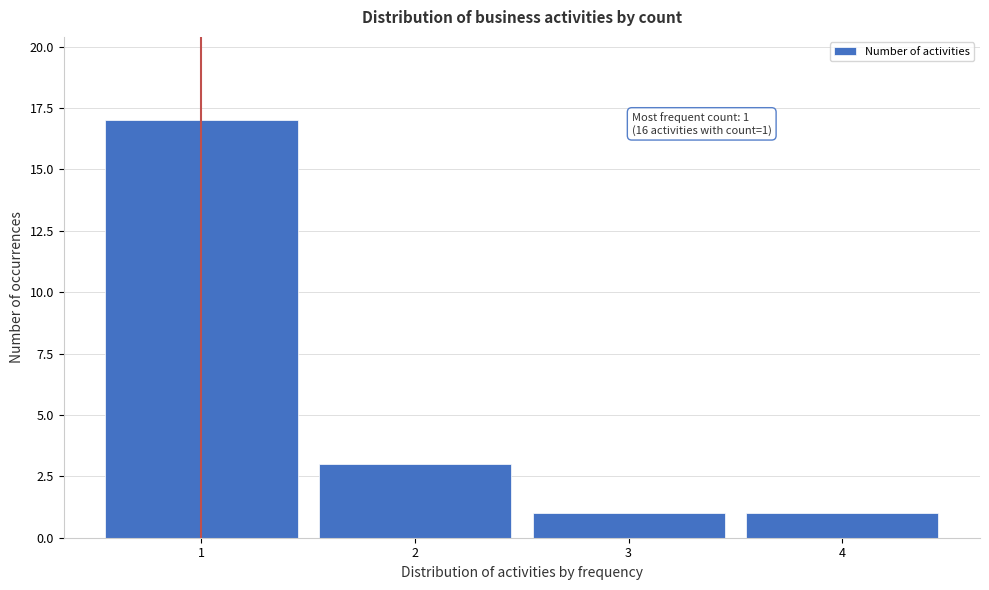

Reading left to right, what are all the values shown in this chart?

1=17	2=3	3=1	4=1